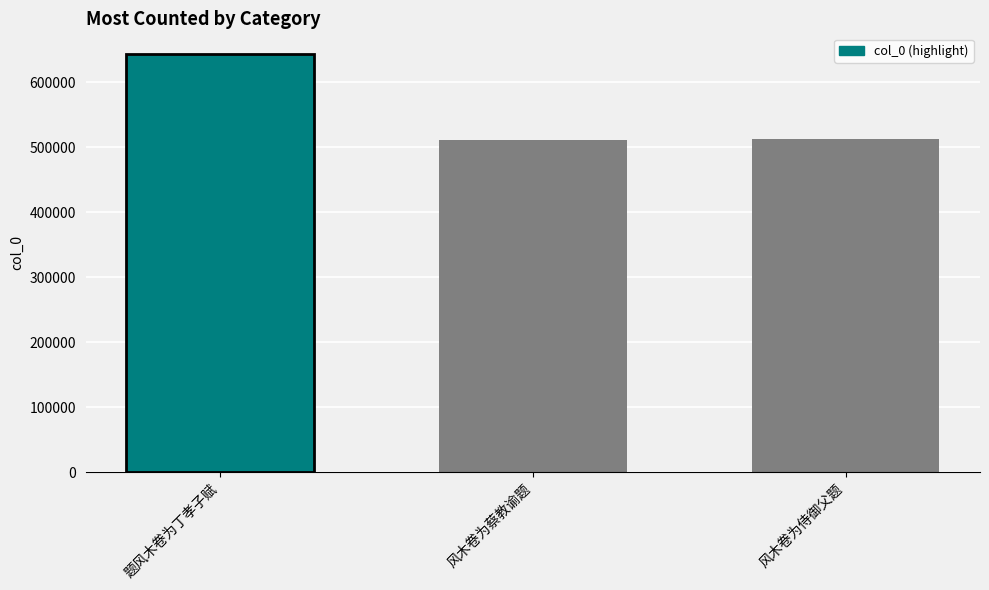

What is the sum of all values?

1667315